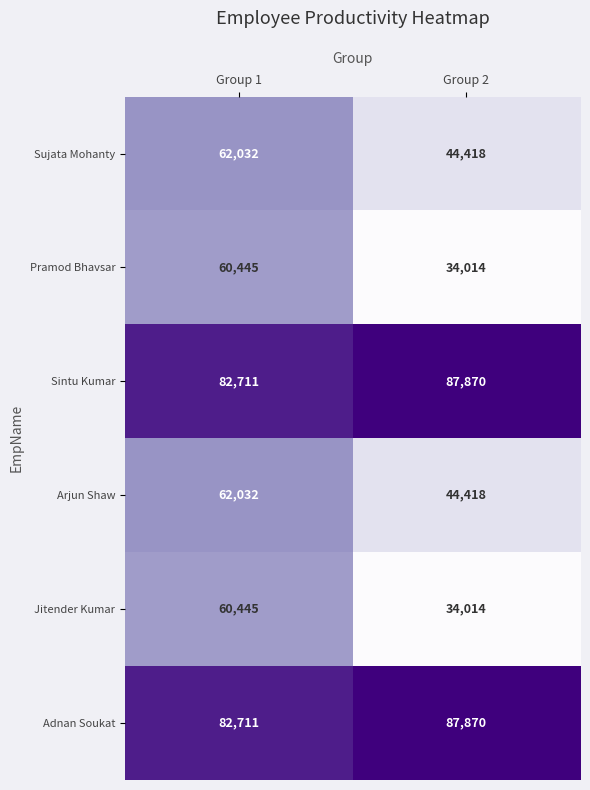

Count the number of categories in the chart.

2